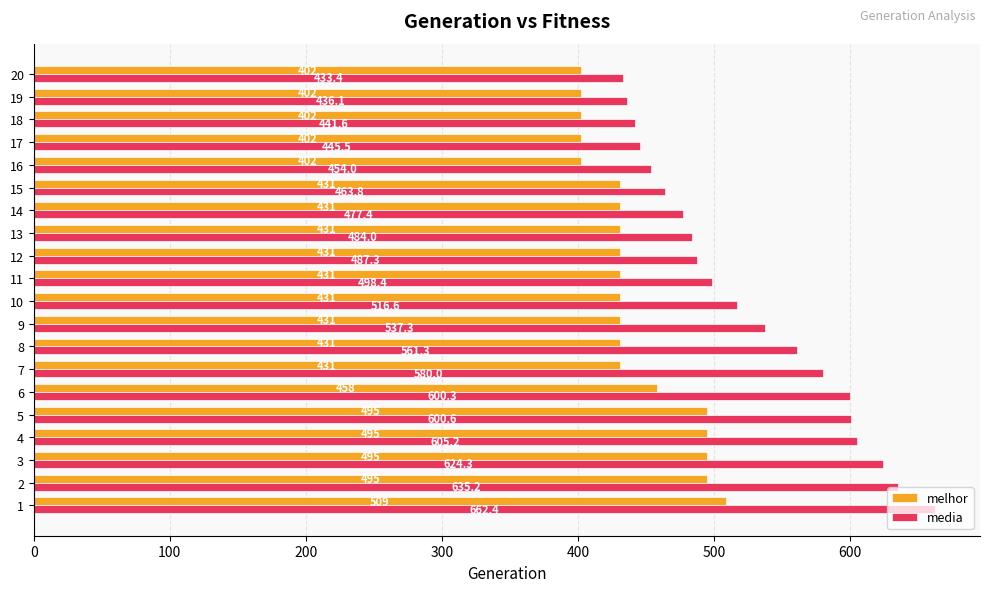

The value of media at 7 is 580.0. True or false?

True